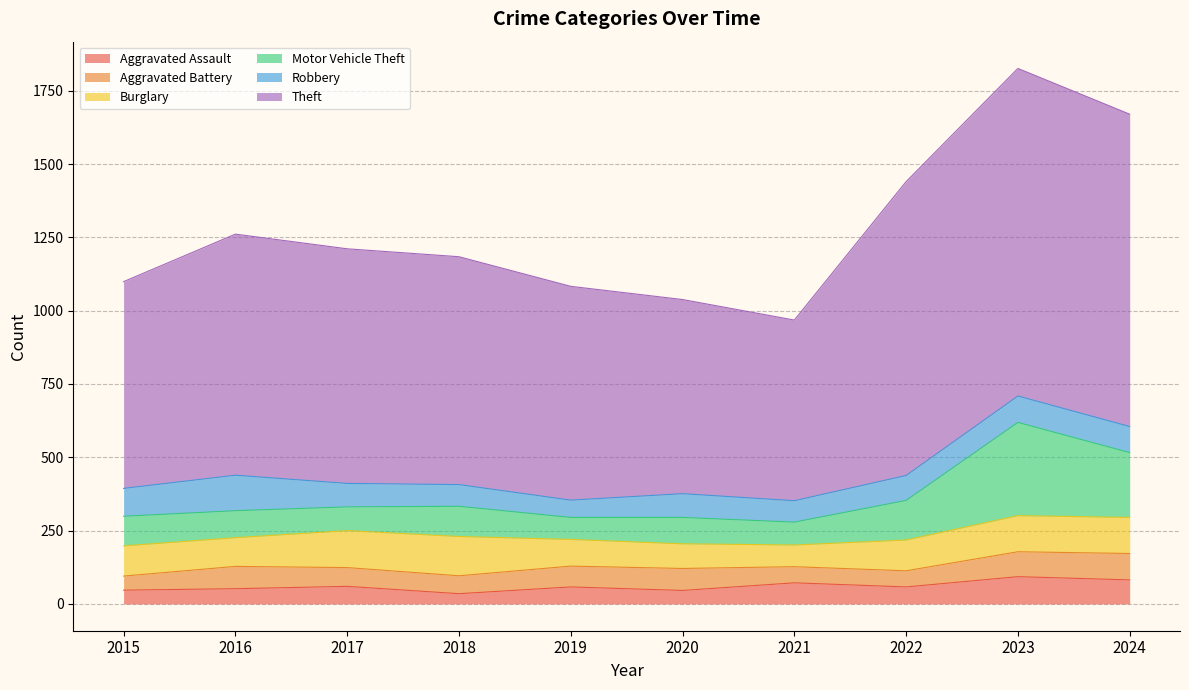

What is the average value of the Aggravated Assault series?

60